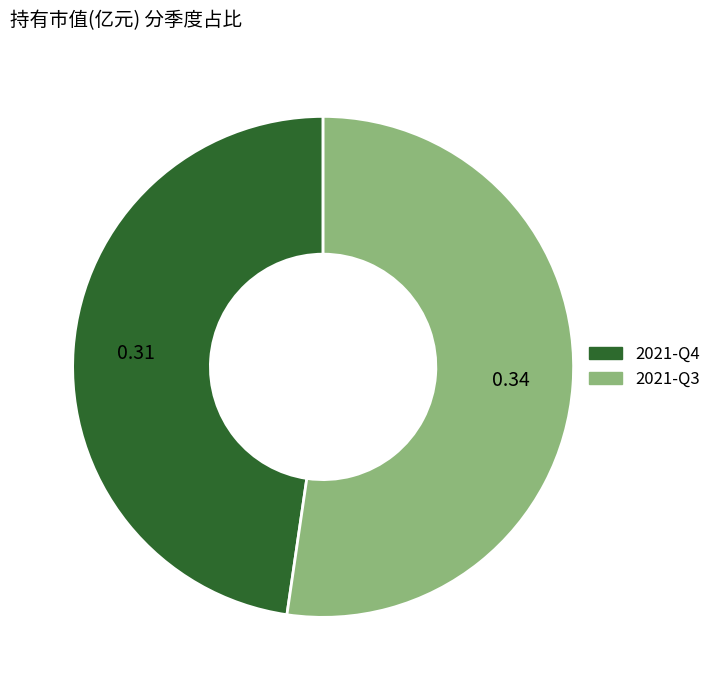

Which category accounts for the majority?

2021-Q3